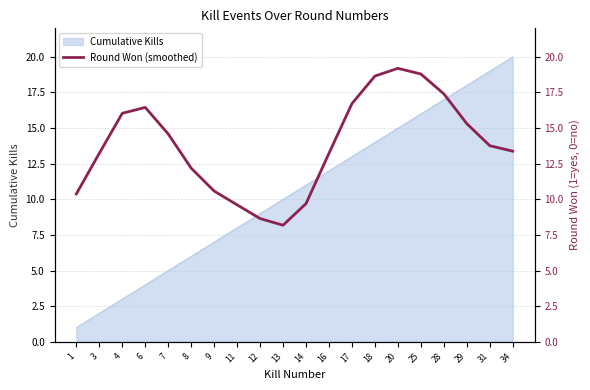

True or false: the data shows 12.2 at 8.

True